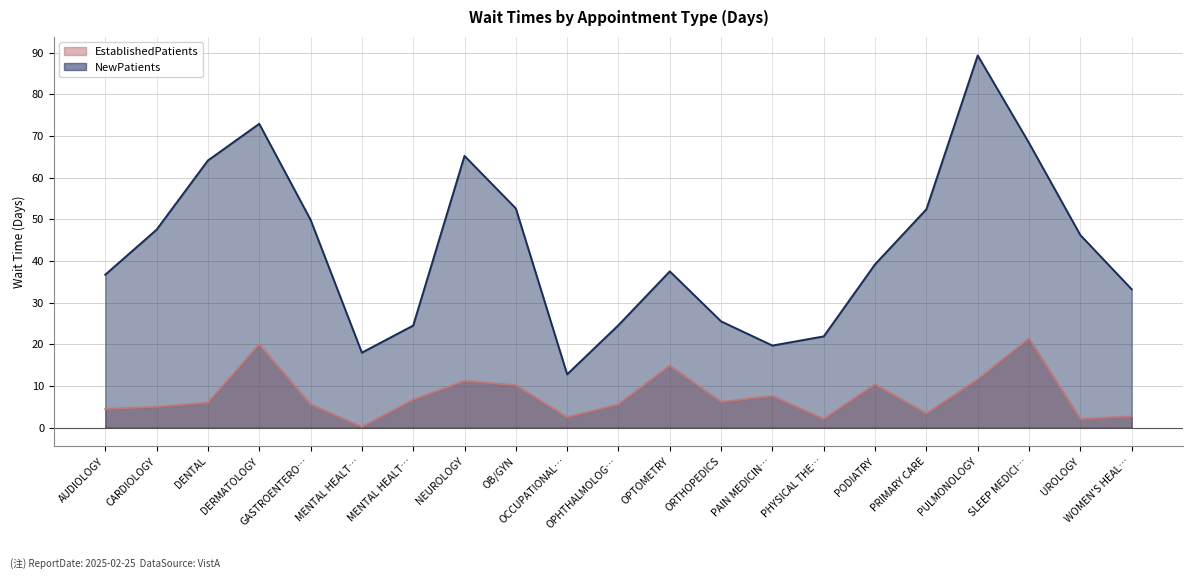

True or false: NewPatients and EstablishedPatients intersect in this chart.

False